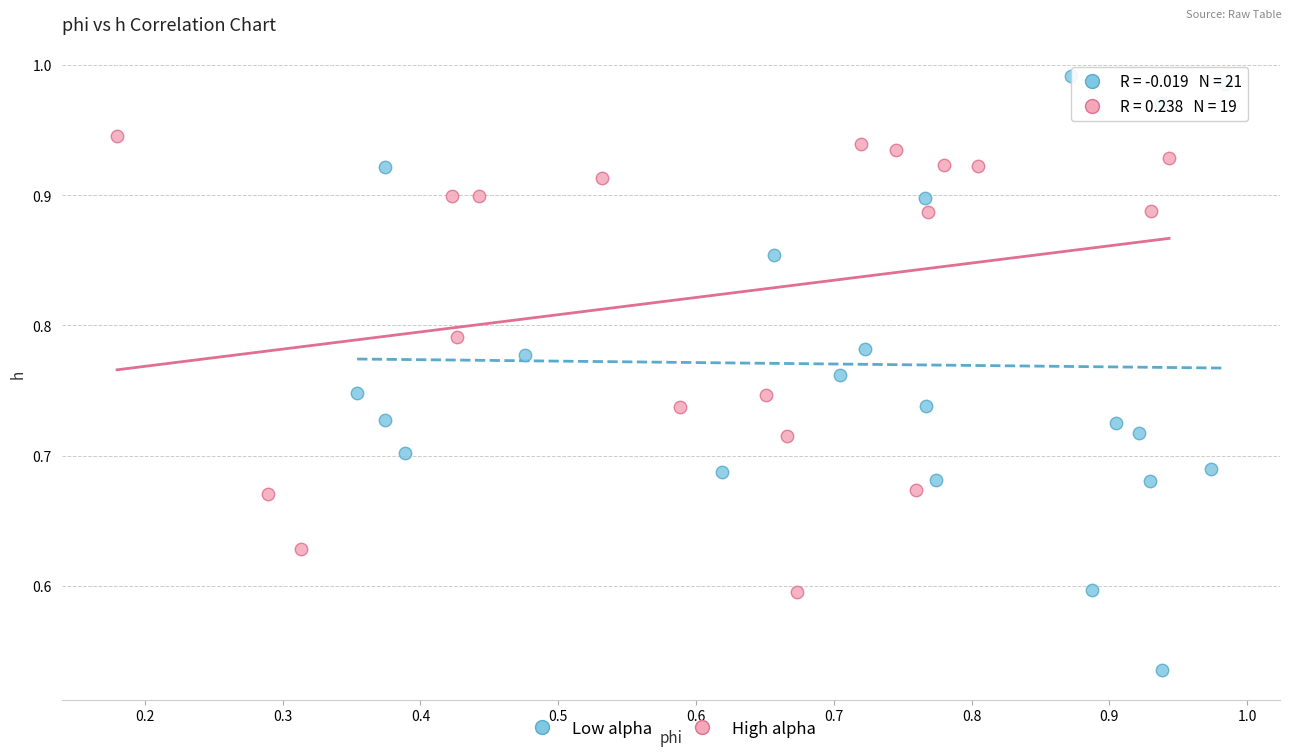

Which series has the largest Y range (max minus min)?

Low alpha